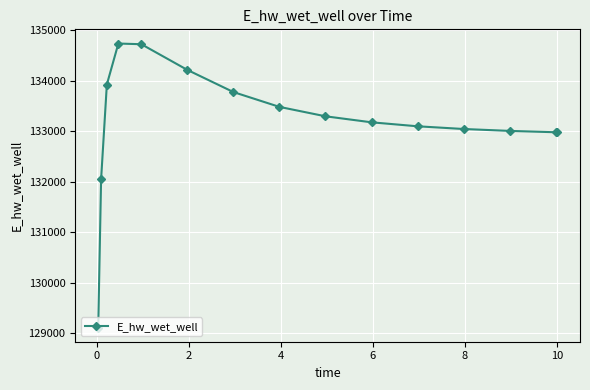

True or false: there are more than 0 points higher than both neighbors.

True